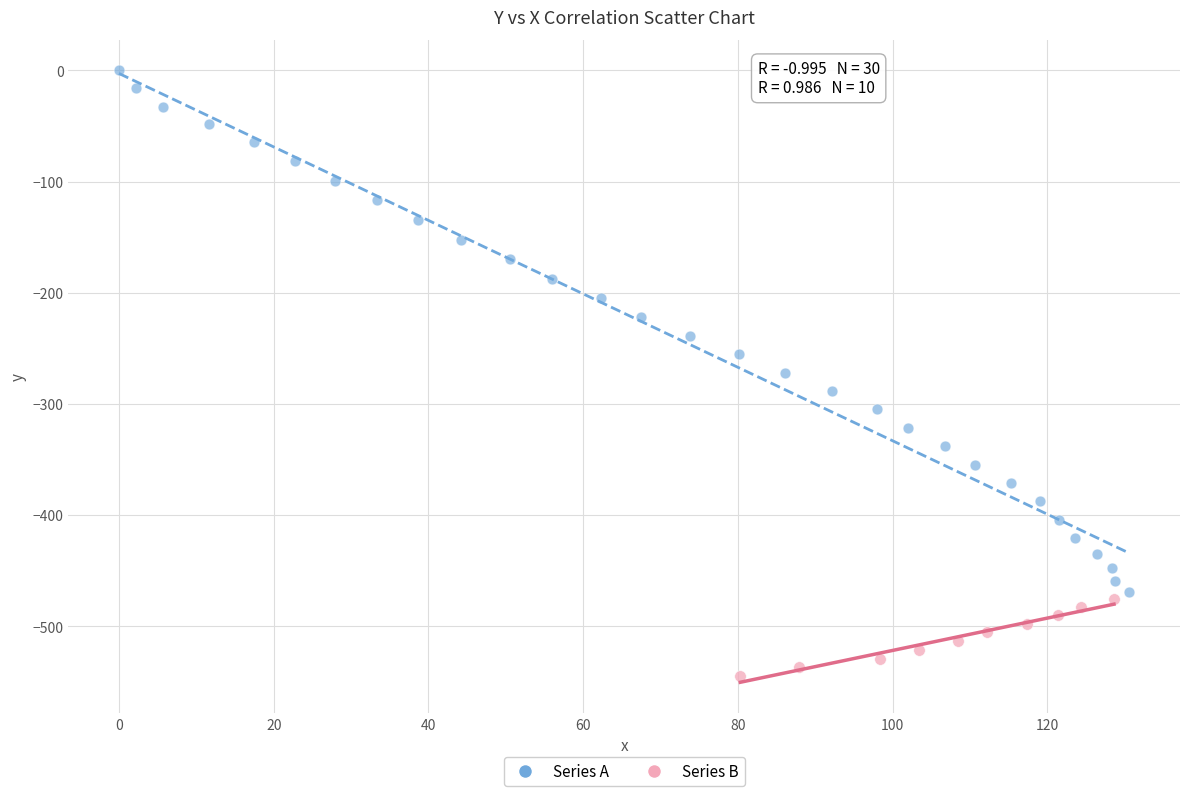

Which series reaches the minimum Y coordinate?

Series B